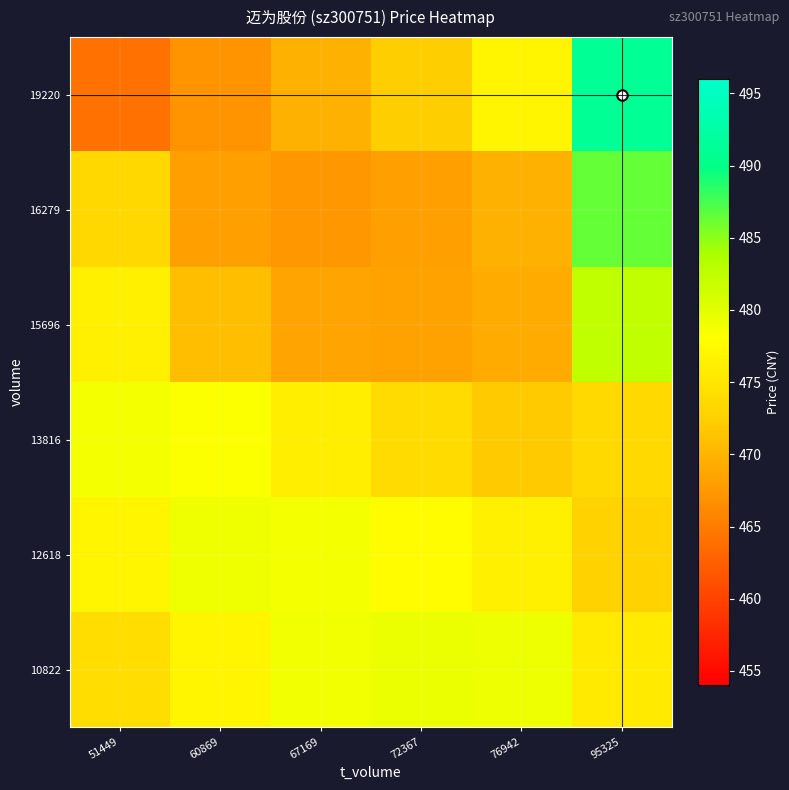

Count the number of data series in this chart.

6